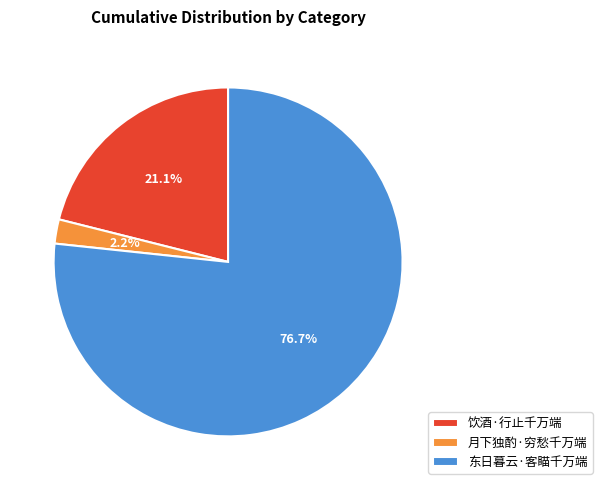

Which category has the biggest portion of the pie?

东日暮云·客瞄千万端